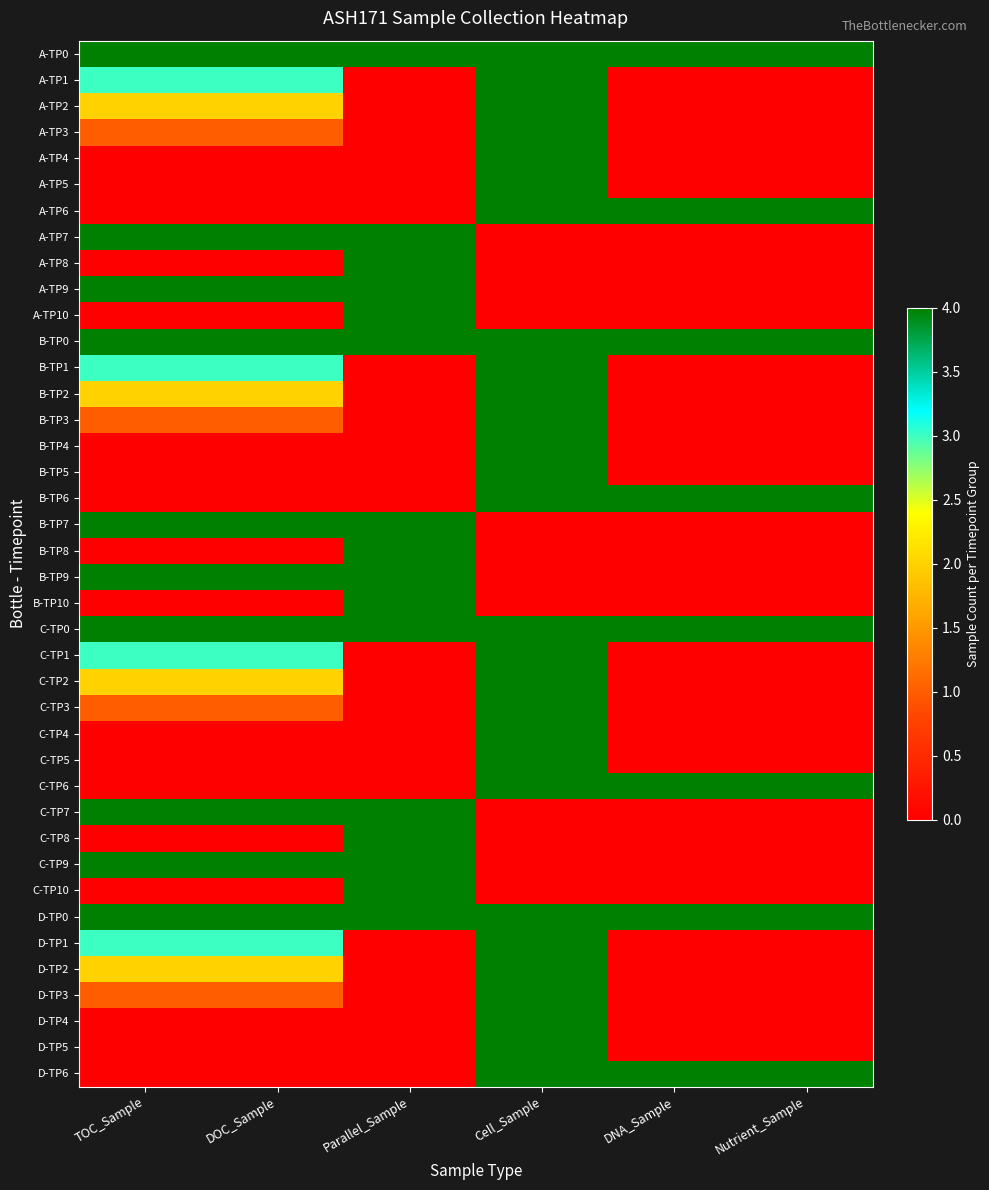

Rank the series at TOC_Sample from highest to lowest value.

A-TP0, A-TP7, A-TP9, B-TP0, B-TP7, B-TP9, C-TP0, C-TP7, C-TP9, D-TP0, A-TP1, B-TP1, C-TP1, D-TP1, A-TP2, B-TP2, C-TP2, D-TP2, A-TP3, B-TP3, C-TP3, D-TP3, A-TP4, A-TP5, A-TP6, A-TP8, A-TP10, B-TP4, B-TP5, B-TP6, B-TP8, B-TP10, C-TP4, C-TP5, C-TP6, C-TP8, C-TP10, D-TP4, D-TP5, D-TP6